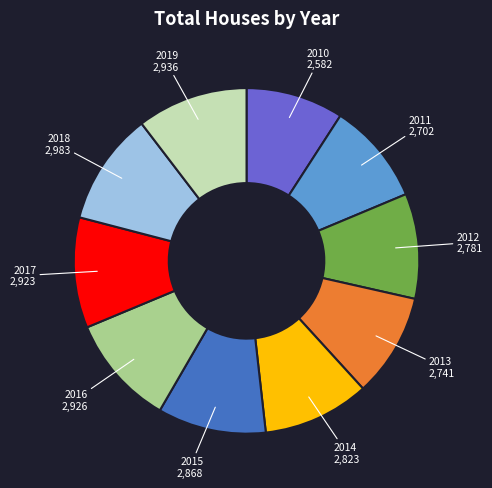

Is there a majority slice in this chart?

No